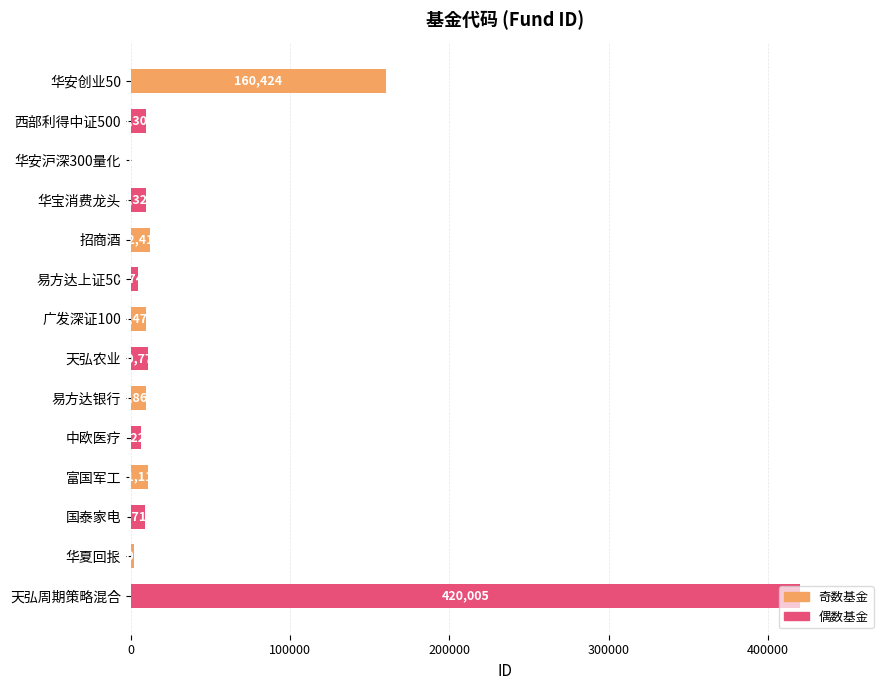

At which label is the value closest to 210159?

华安创业50